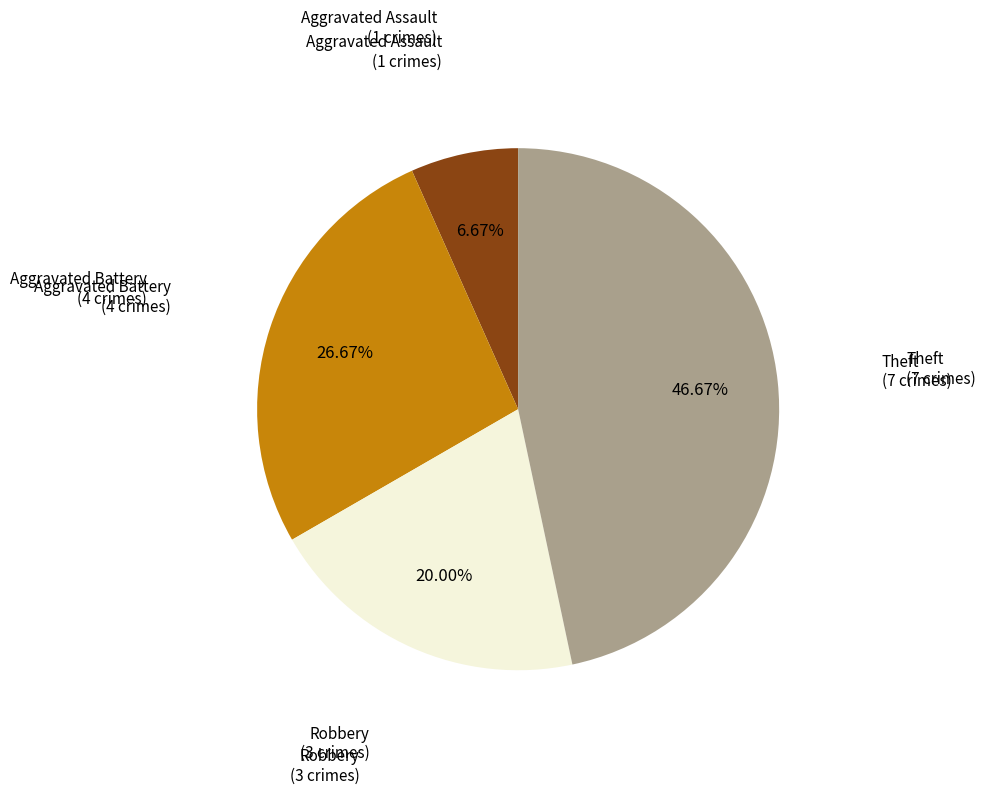

Is there a majority slice in this chart?

No